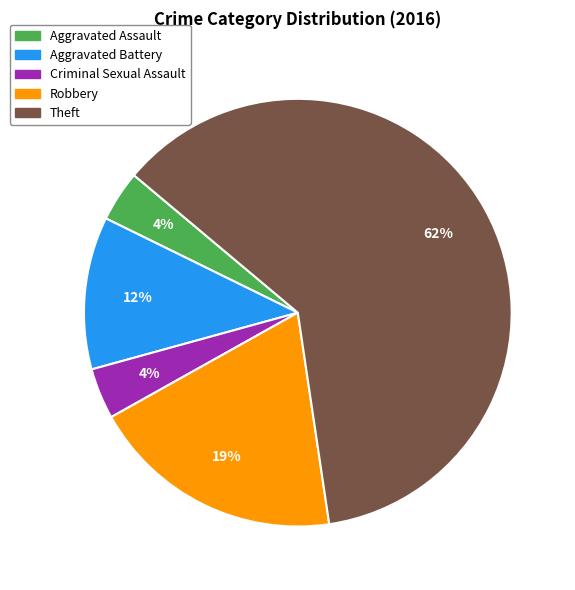

What is the majority slice?

Theft